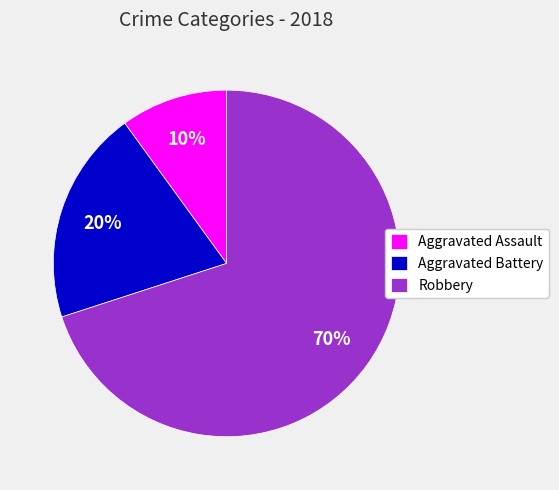

How many slices are in this pie chart?

3